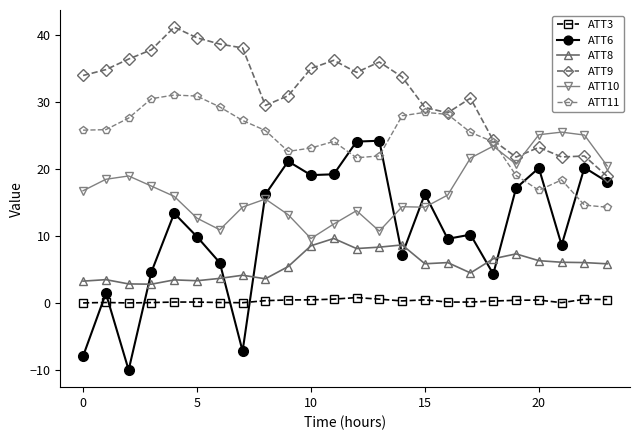

What is the value of the ATT9 point at the 10th from the left?

30.9